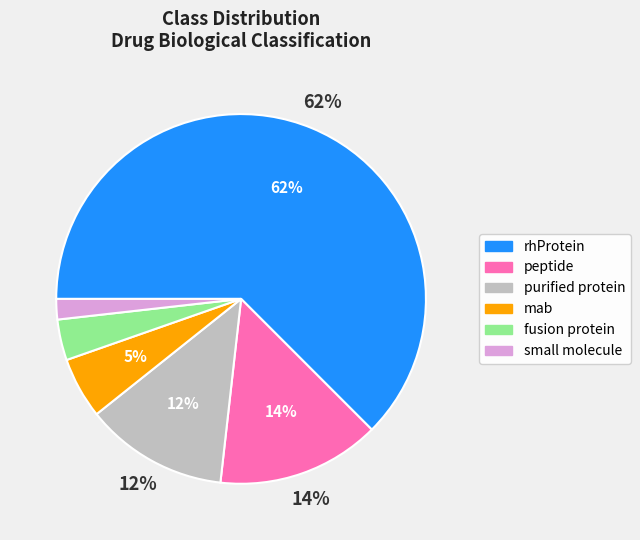

To the nearest percent, what percentage of the pie is mab?

5%